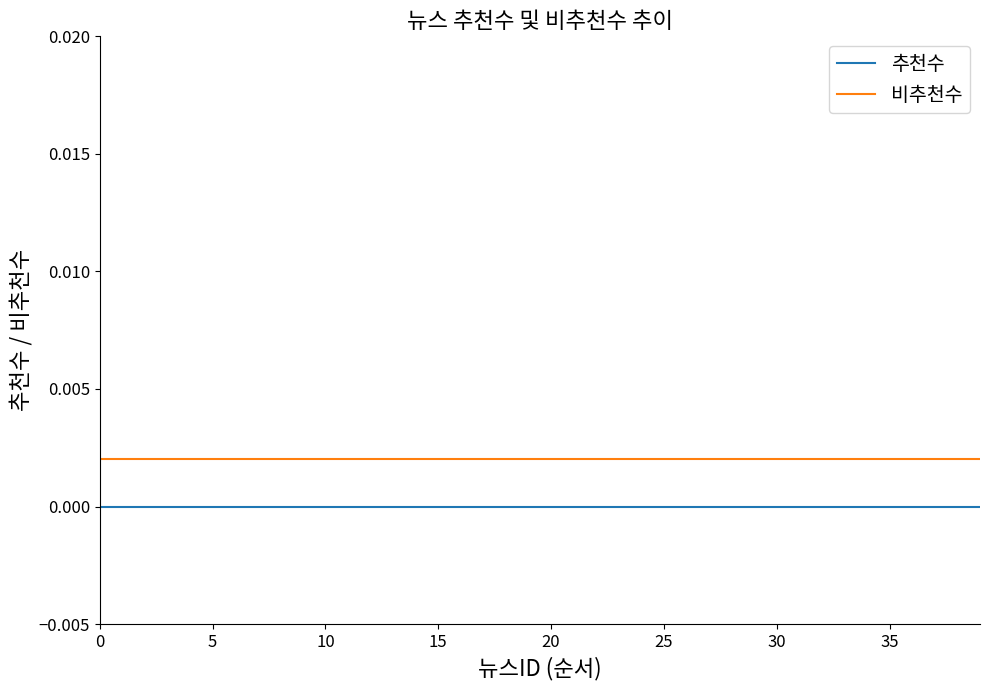

List the series in order of their peak value, lowest first.

추천수, 비추천수